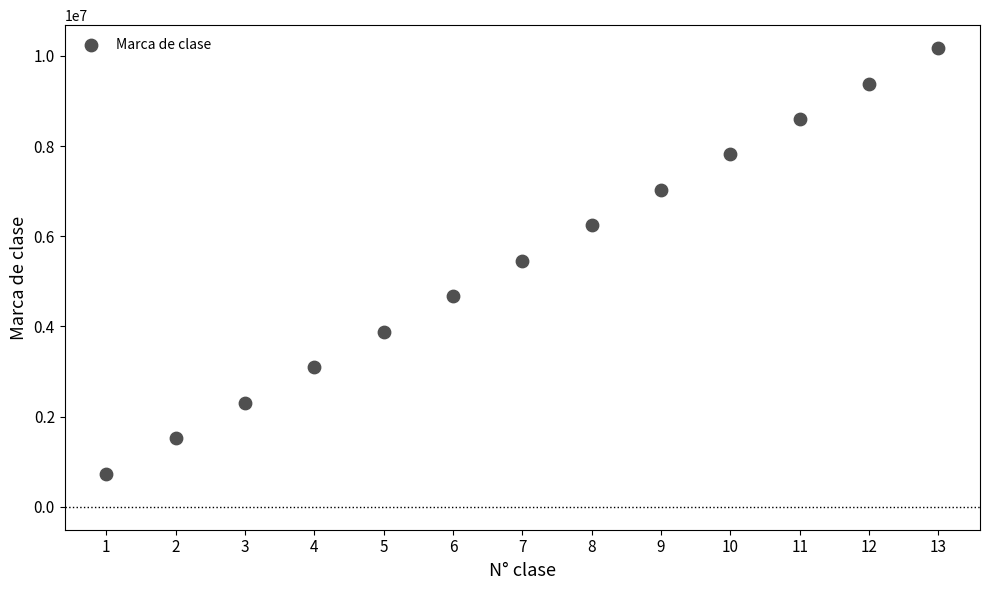

What is the range of Y values (max minus min)?

9436062